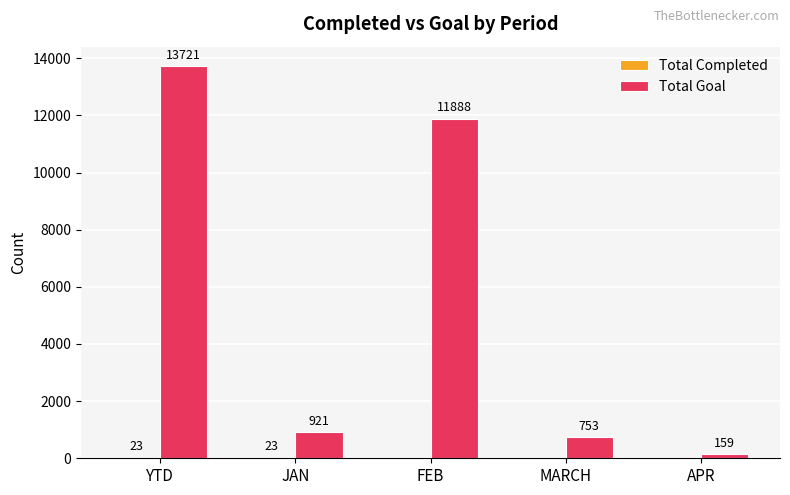

What is the total value across all series at JAN?

944